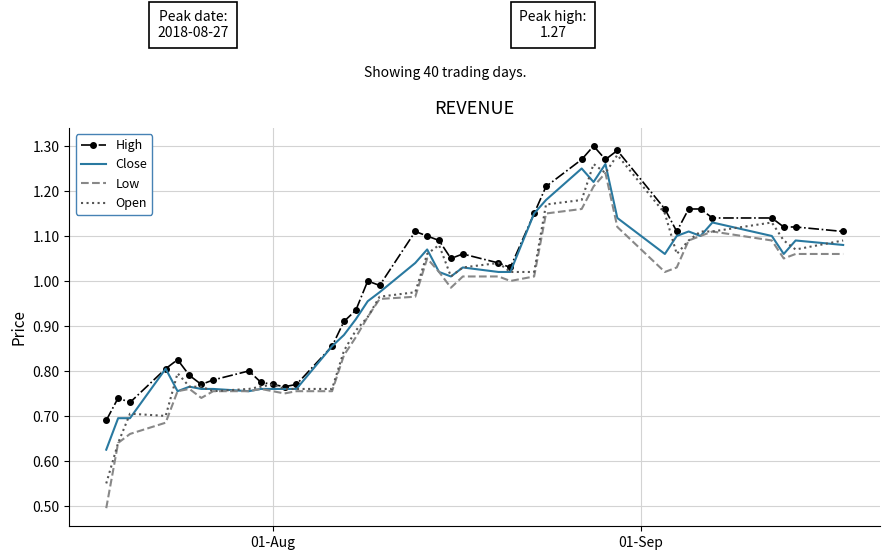

What is the minimum value shown in the chart?

0.5